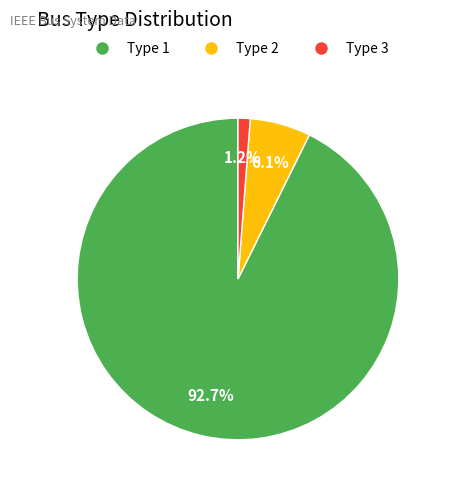

Rank the categories by value from highest to lowest.

Type 1, Type 2, Type 3